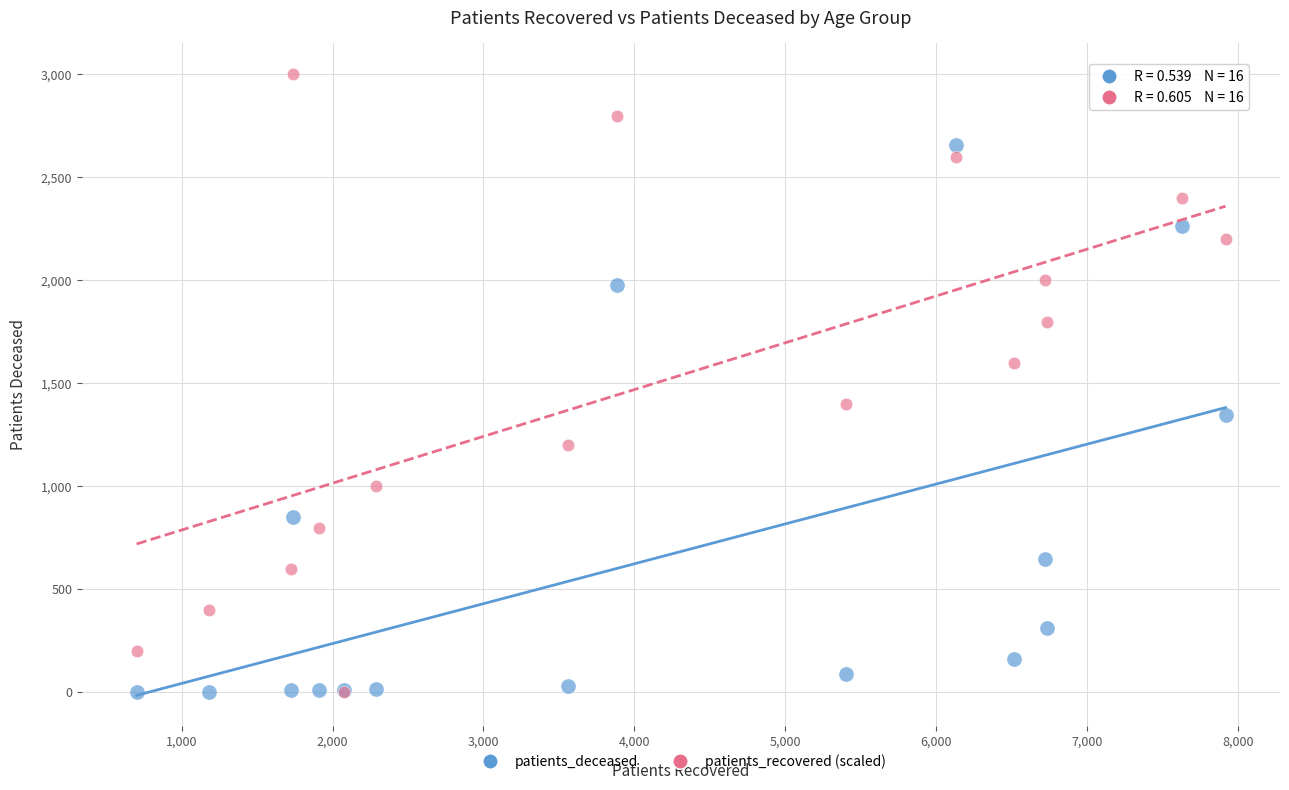

Which series has the largest Y range (max minus min)?

patients_recovered (scaled)